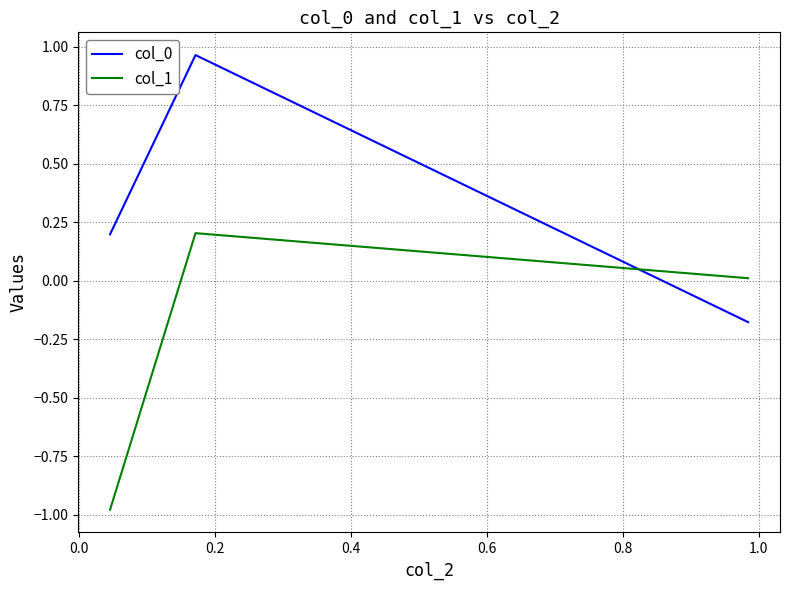

What is the sum of all col_1 values?

-0.8